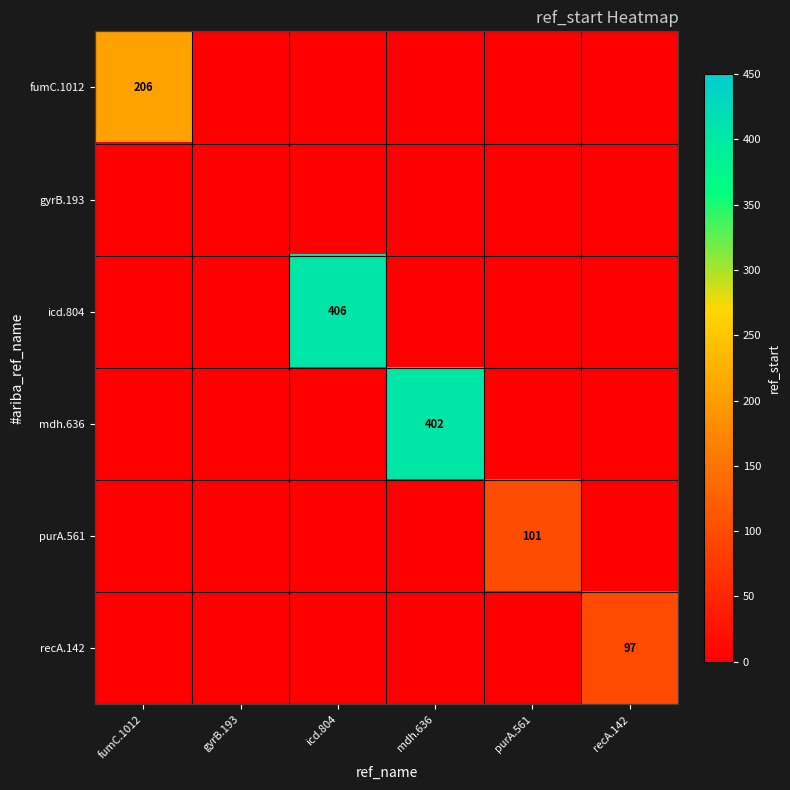

At which category is the sum across all series the highest?

icd.804